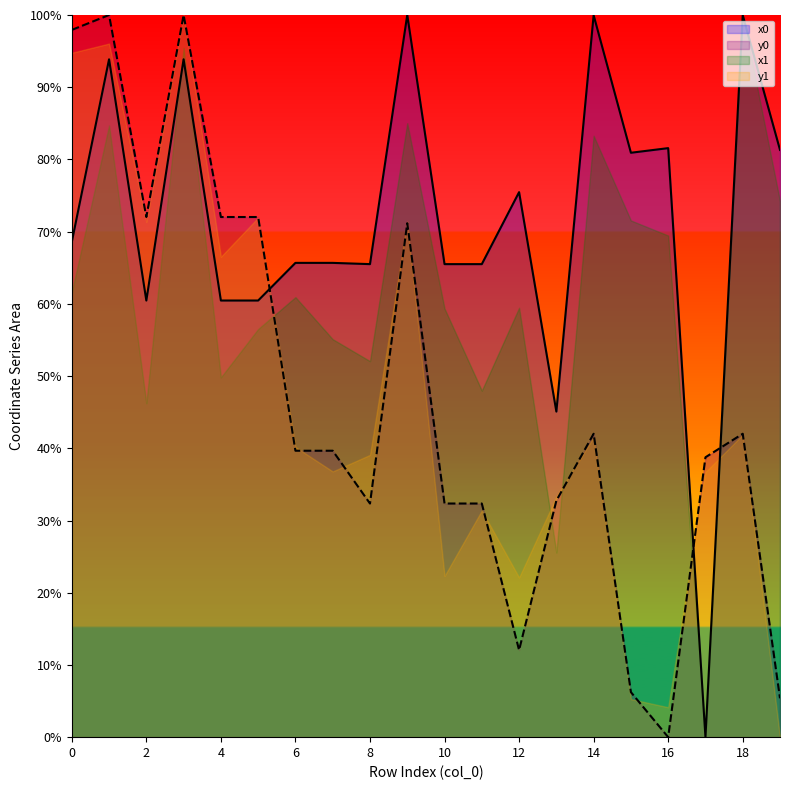

Is the value of y0 at 18 greater than the value of x0 at 1?

No